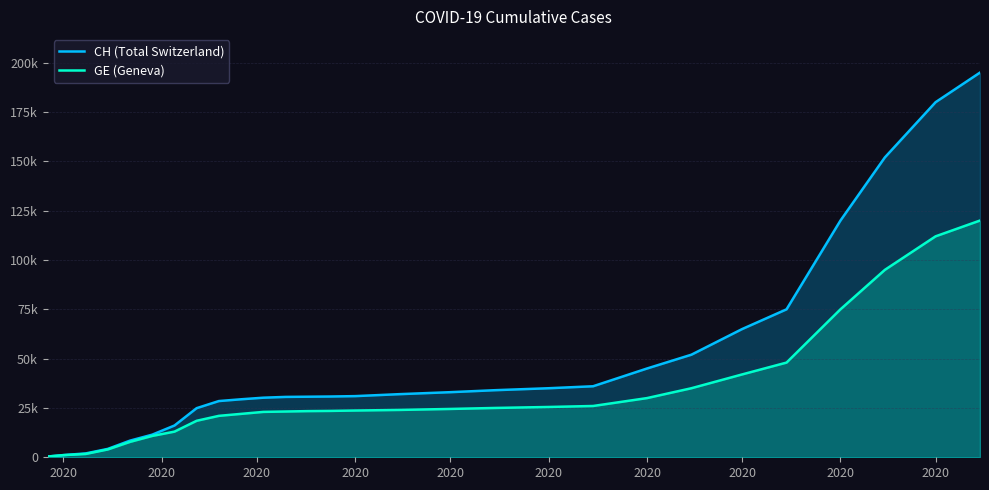

At how many categories does at least one series exceed 18387?

21